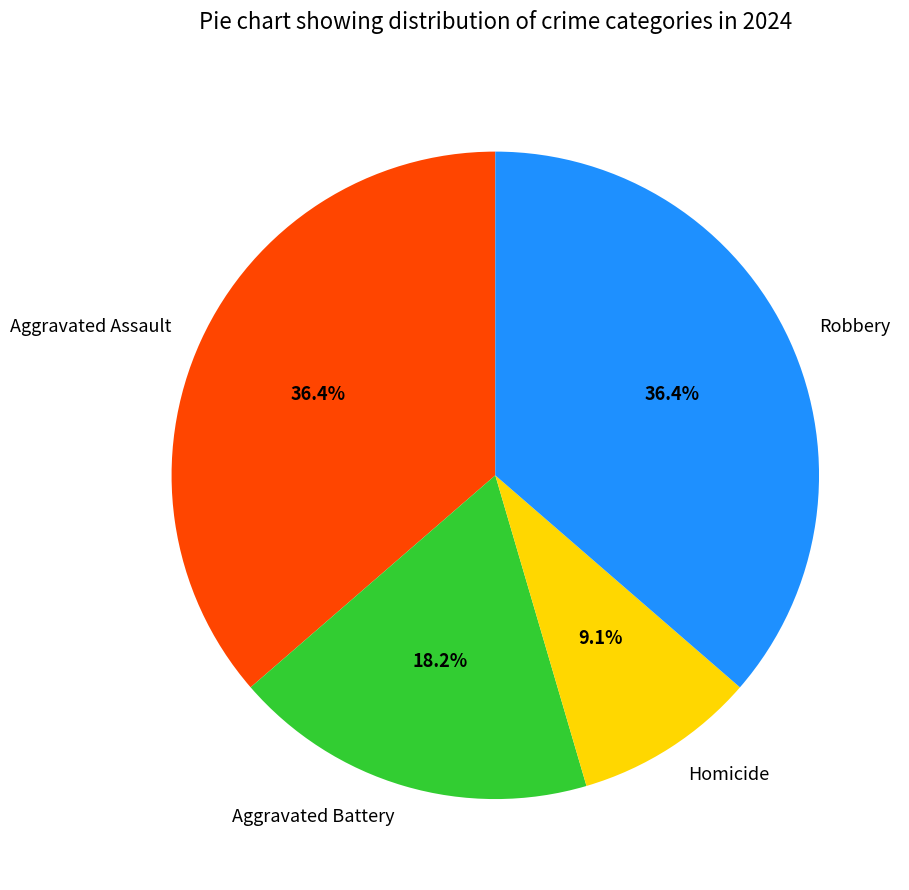

To the nearest percent, what portion does Robbery represent?

36%